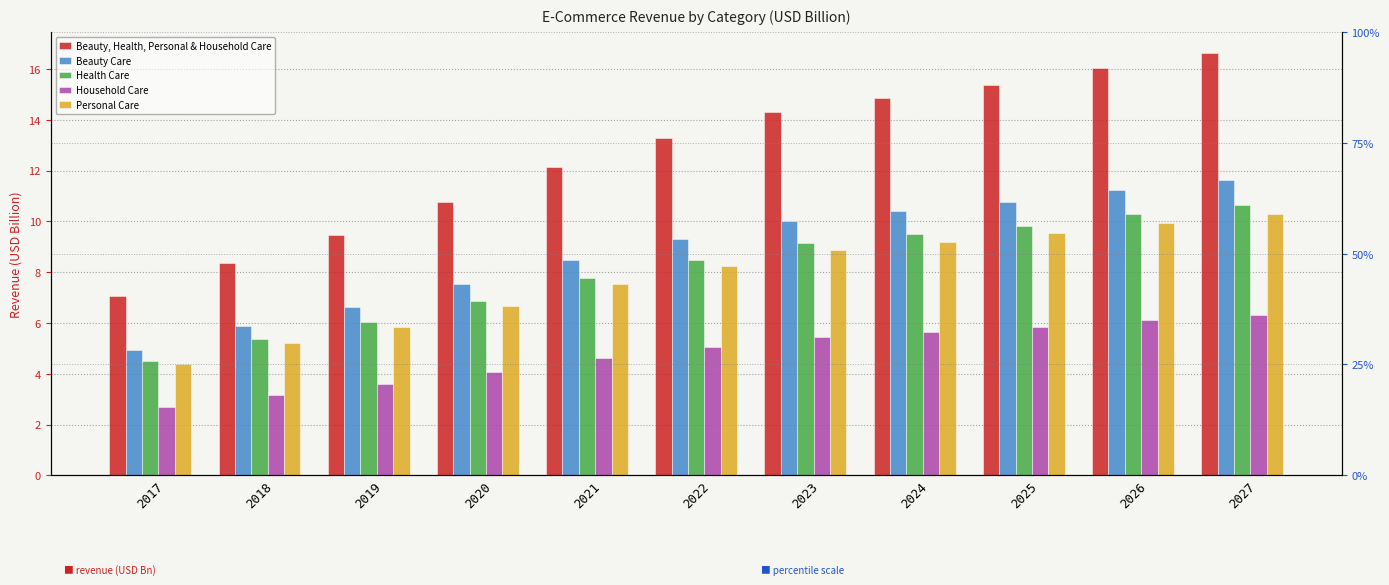

What is the difference between the Household Care values at 2021 and 2027?

1.7